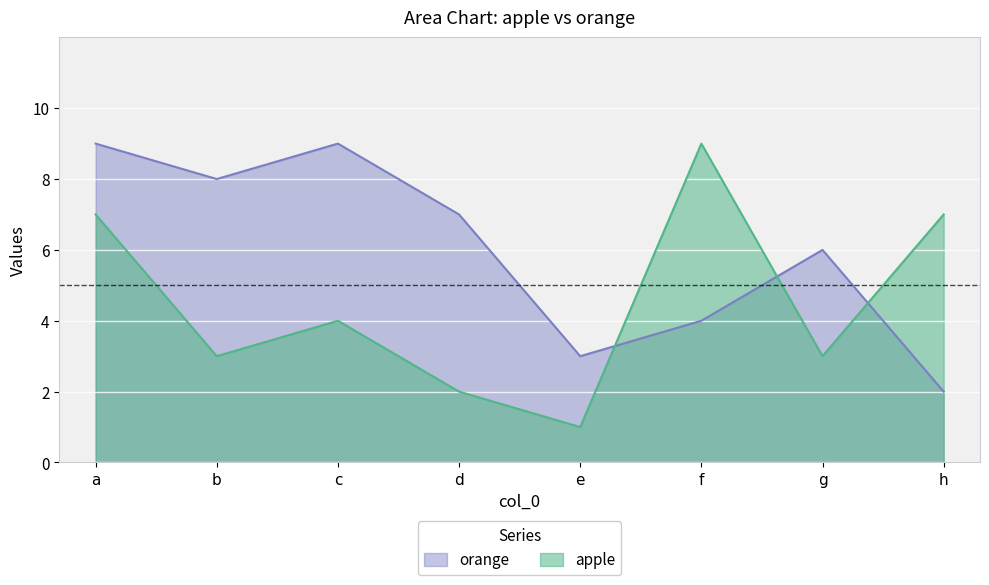

True or false: orange has a value of 8 at b.

True